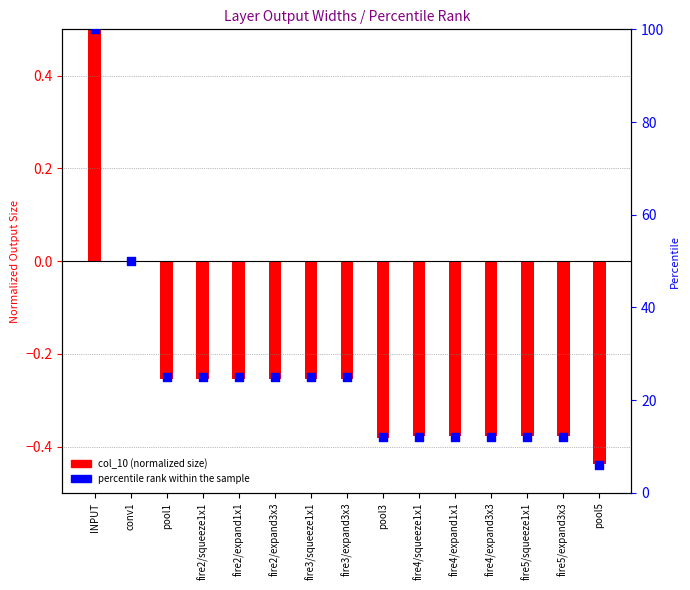

Which series has the largest total across all categories?

percentile rank within the sample